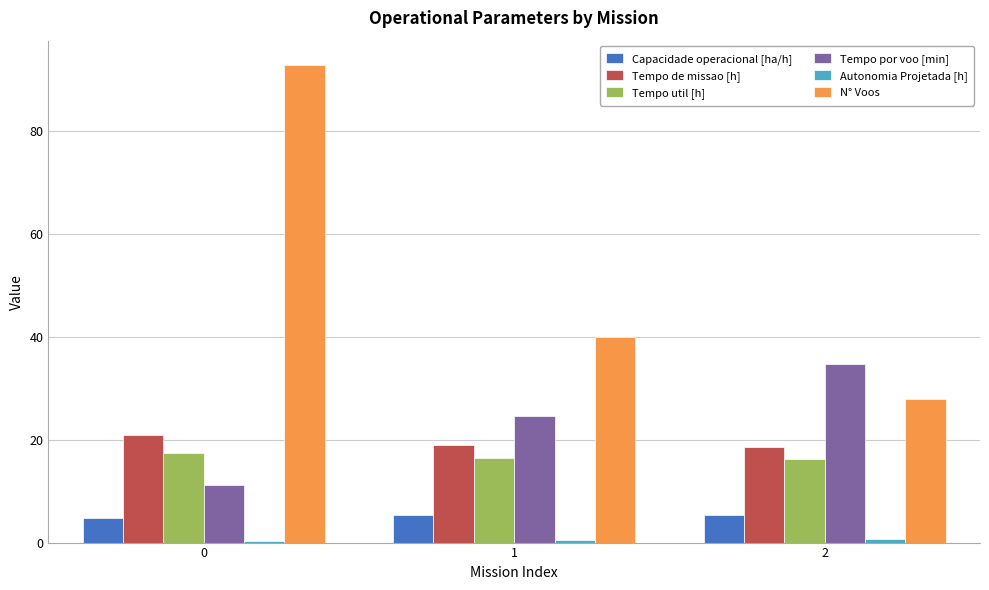

Between 0 and 2, which series saw the biggest shift?

N° Voos